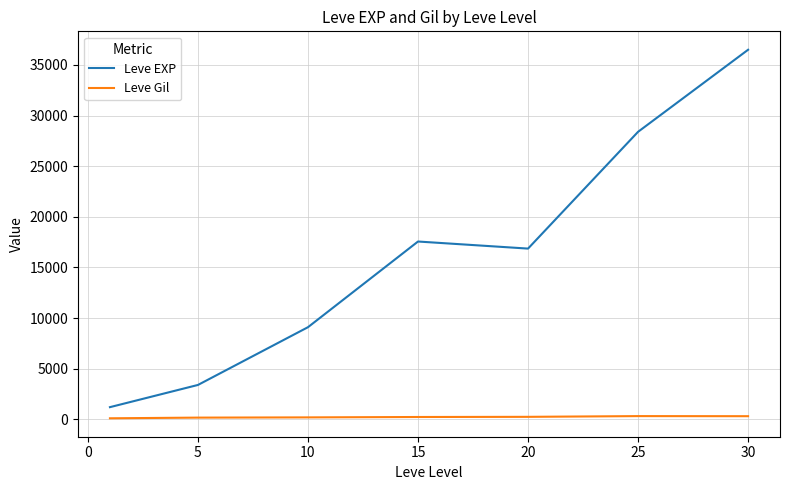

Which series has the widest spread of values?

Leve EXP